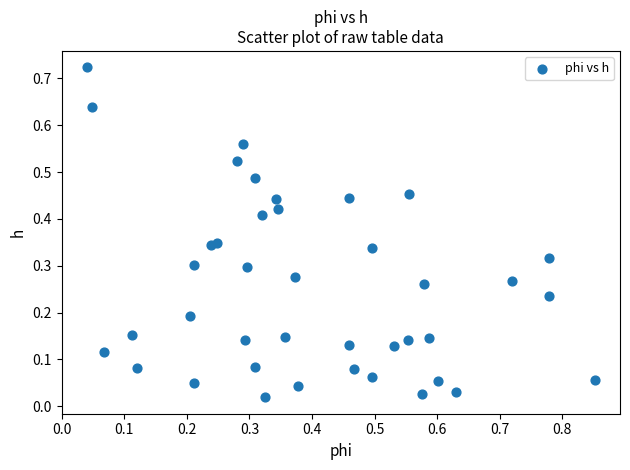

What is the range of X values (max minus min)?

0.8